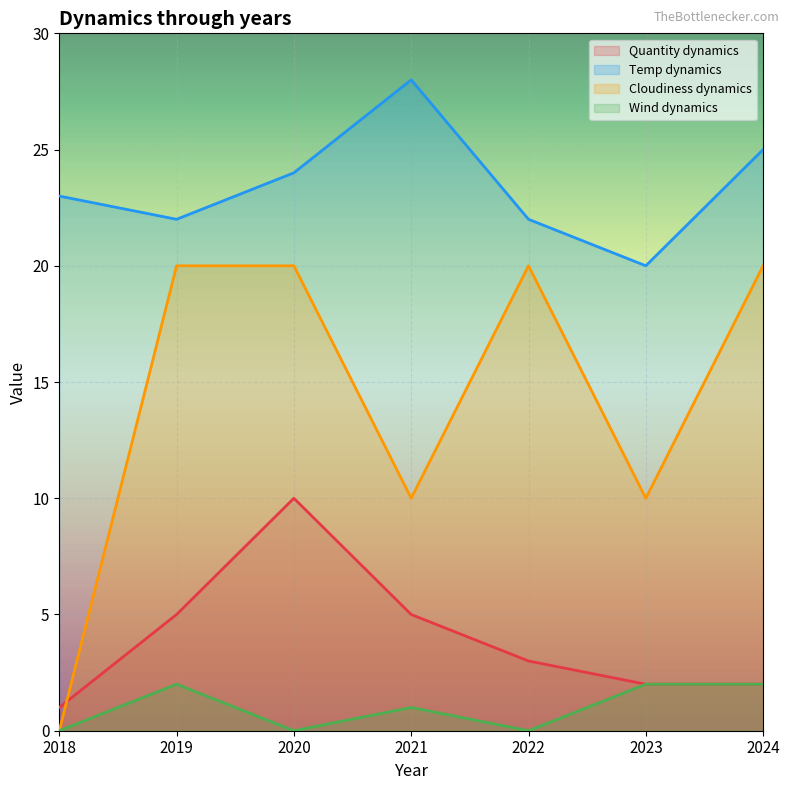

What is the greatest value displayed?

28